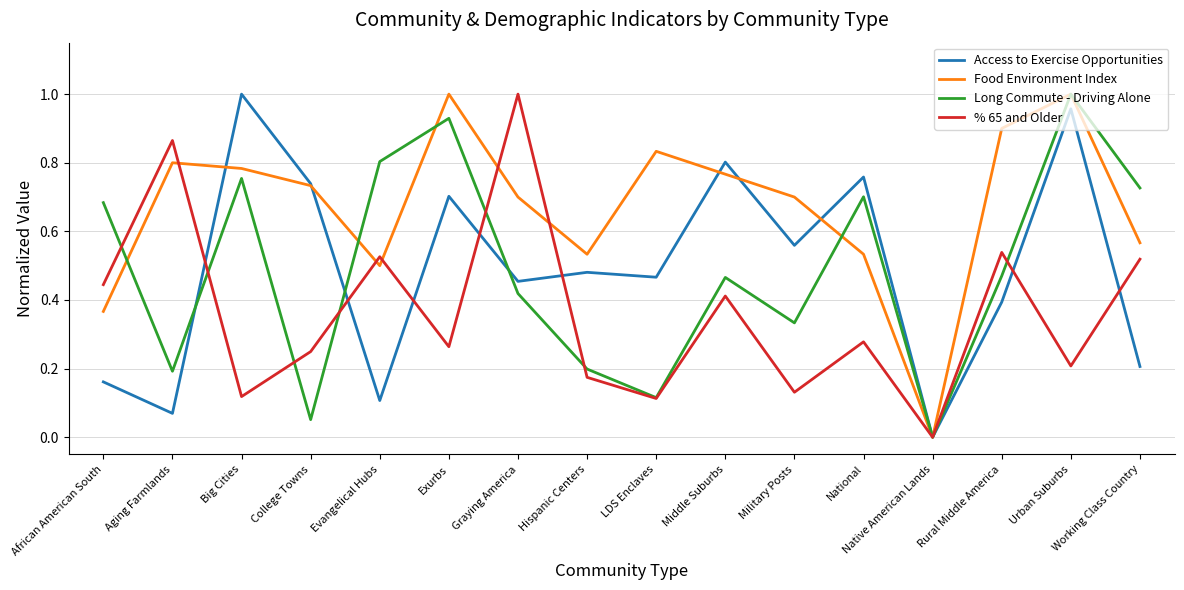

Is it true that Food Environment Index equals 0.3 at Graying America?

False